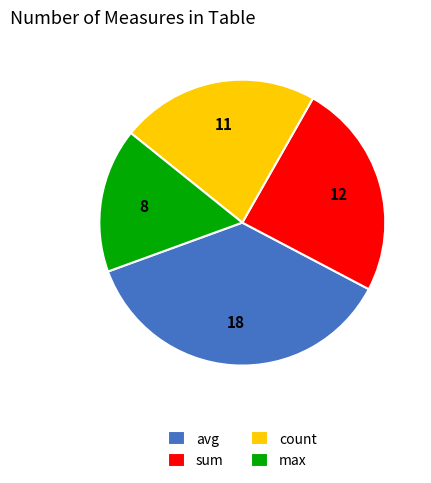

Count the number of slices in the pie.

4